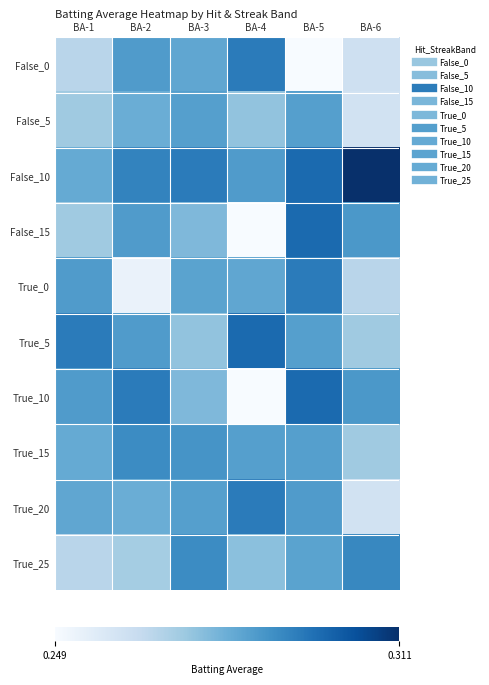

What is the total value across all series at BA-5?

2.9